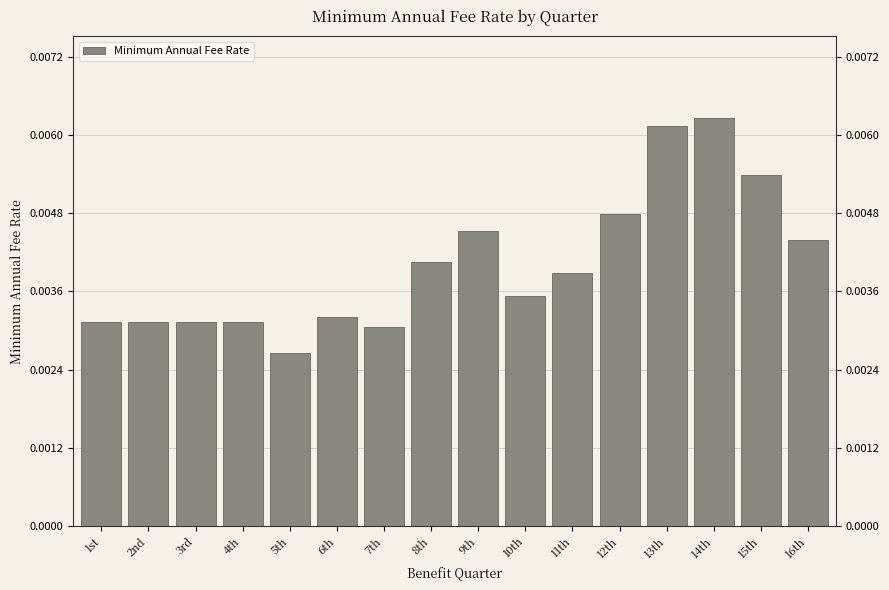

Which category has the lowest value across all series?

5th